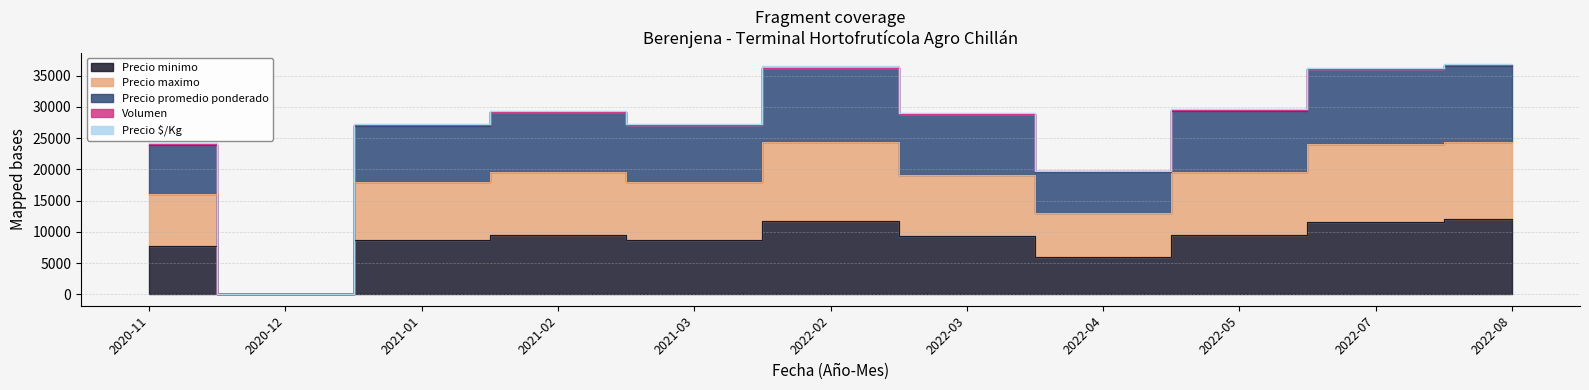

True or false: Precio minimo and Precio promedio ponderado intersect in this chart.

False